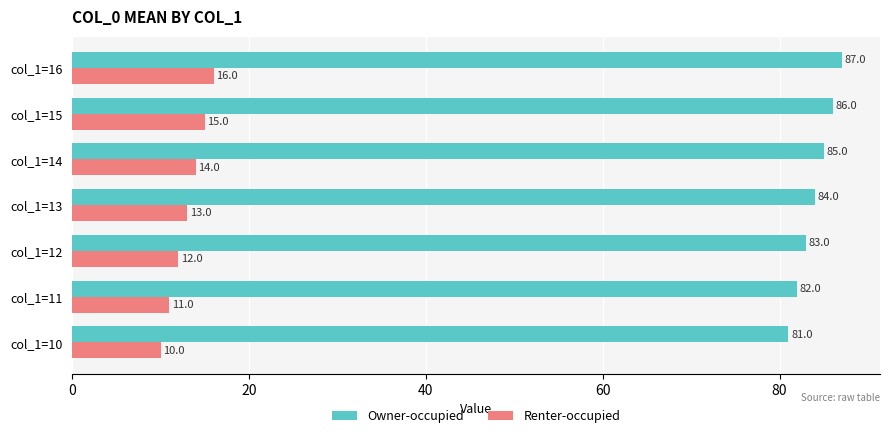

What is the smallest value displayed?

10